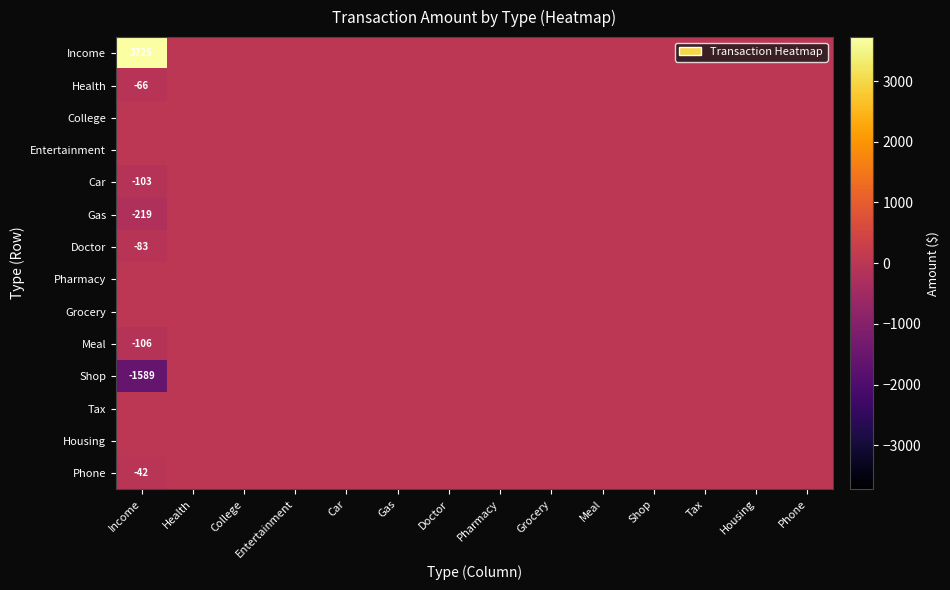

At which category is the sum across all series the highest?

Income